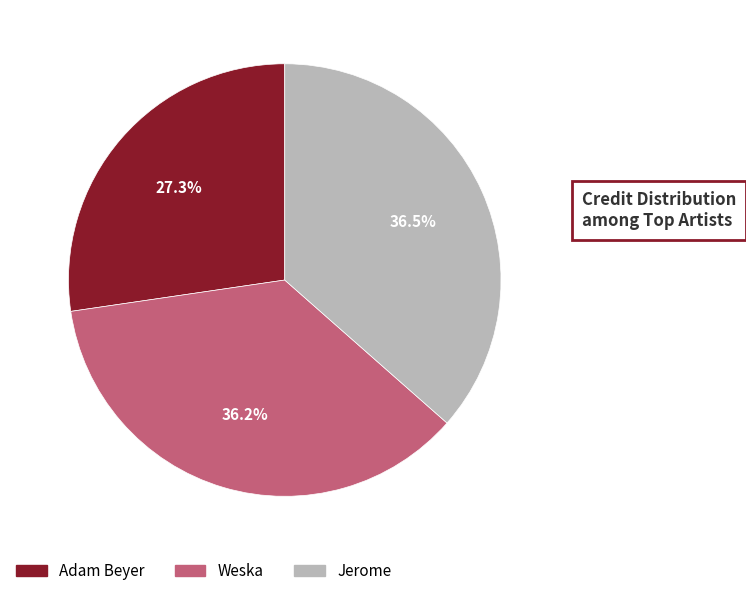

To the nearest percent, what is the average slice percentage?

33%